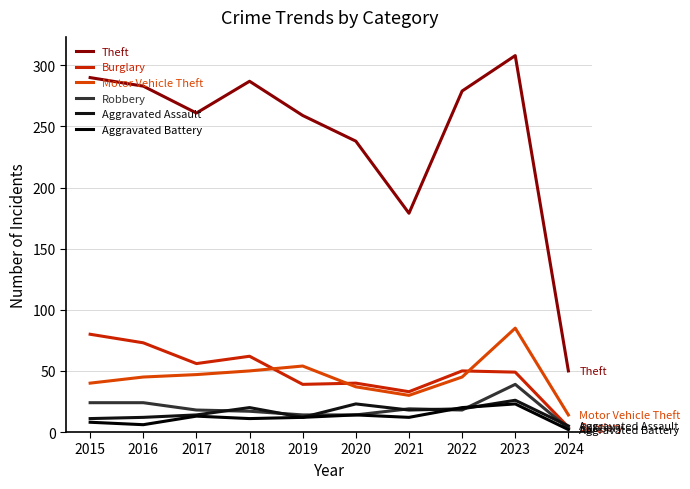

The value of Motor Vehicle Theft at 2015 is 40. True or false?

True